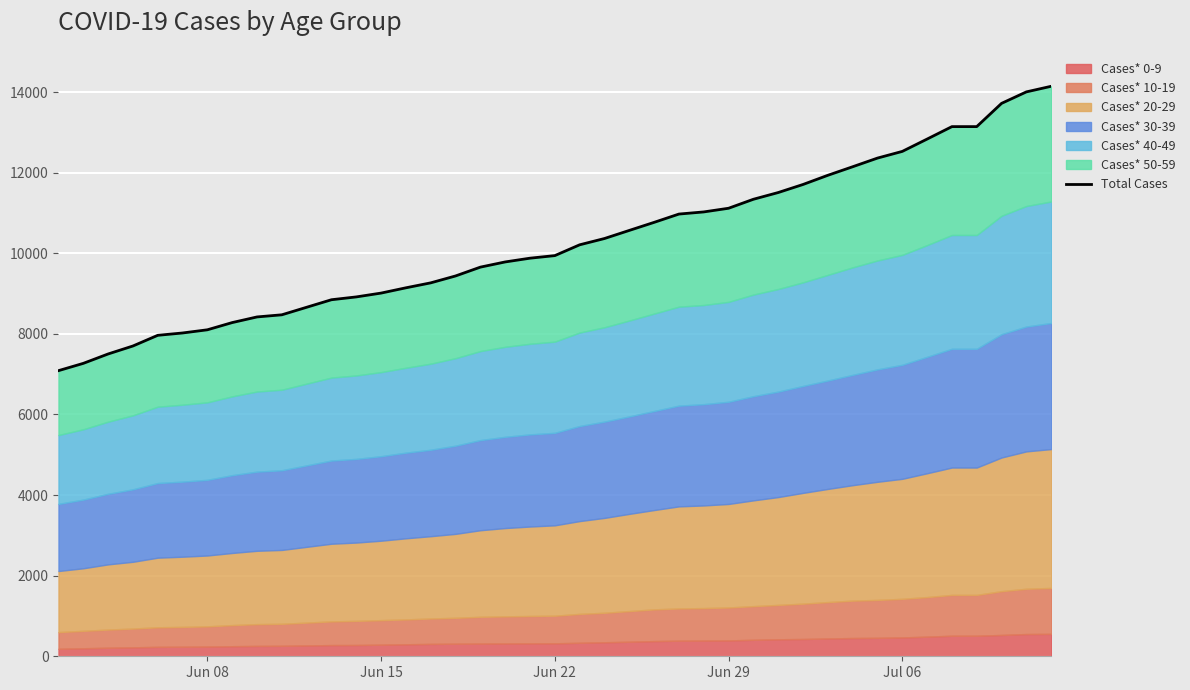

Reading left to right, what are all the values shown in this chart?

7088	7269	7502	7700	7965	8023	8102	8281	8421	8474	8848	8918	9013	9144	9267	9438	9657	9786	9879	9943	10211	10367	10568	10768	10974	11027	11118	11341	11508	11708	11936	12148	12363	12529	12835	13144	13144	13721	14006	14145